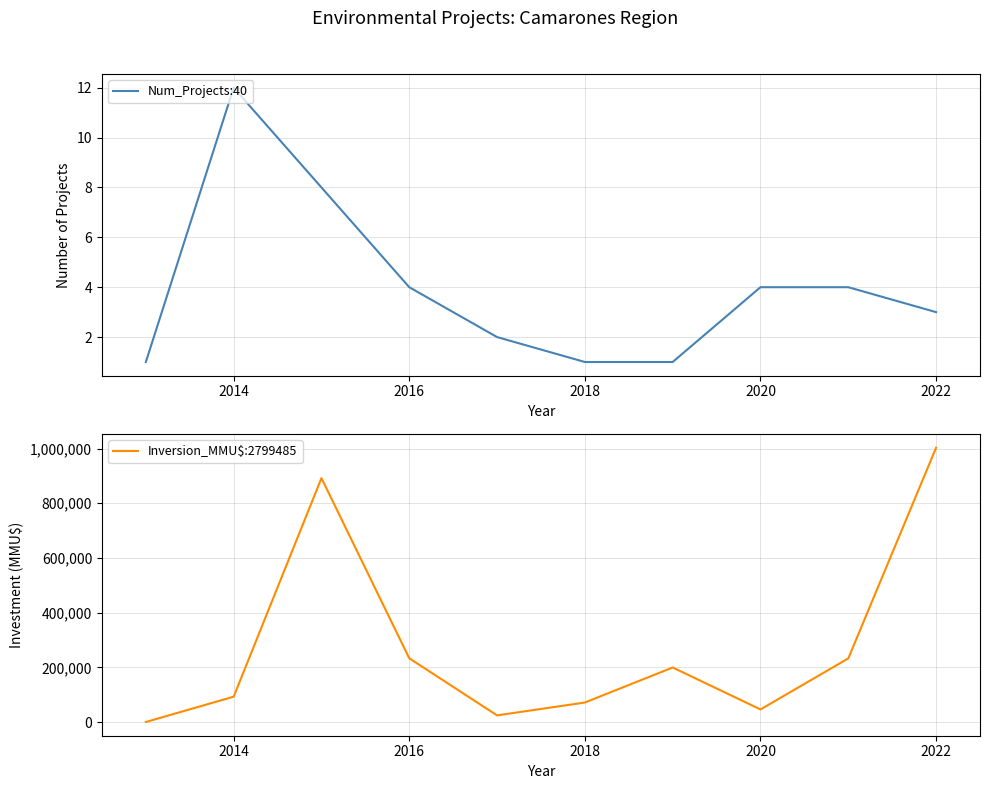

The Num_Projects:40 series shows 20 at 2014. True or false?

False